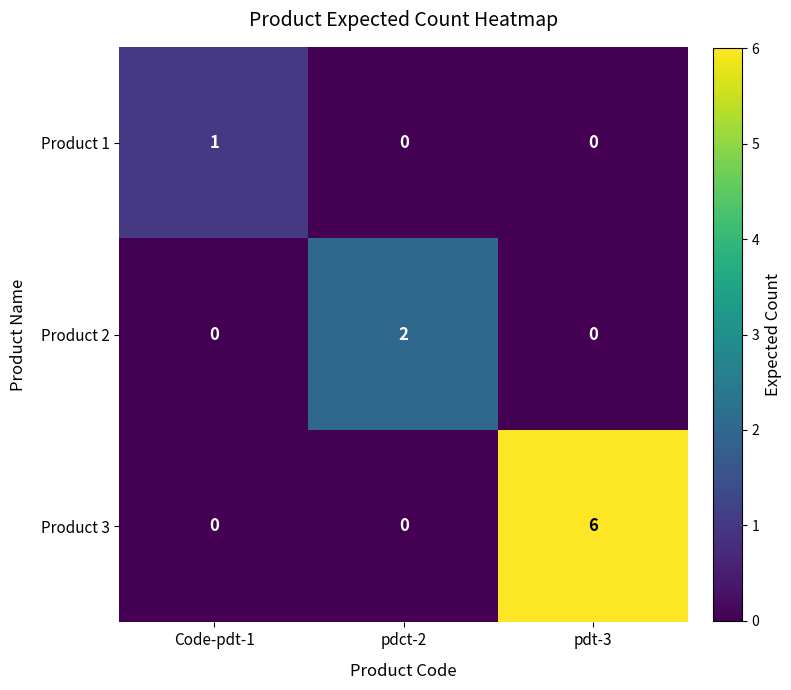

What is the spread (max minus min) of values at pdct-2?

2